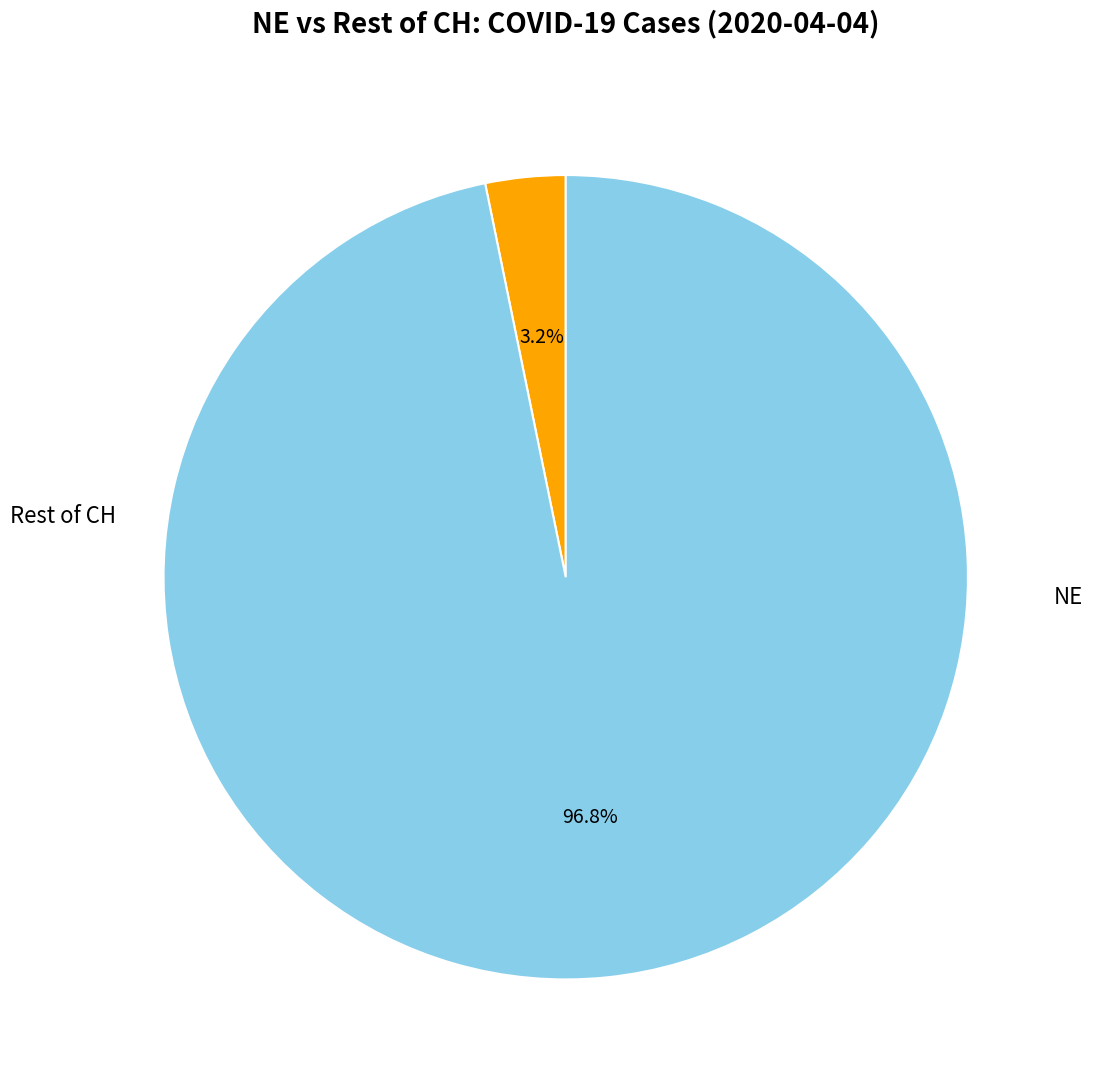

Is there a majority slice in this chart?

Yes